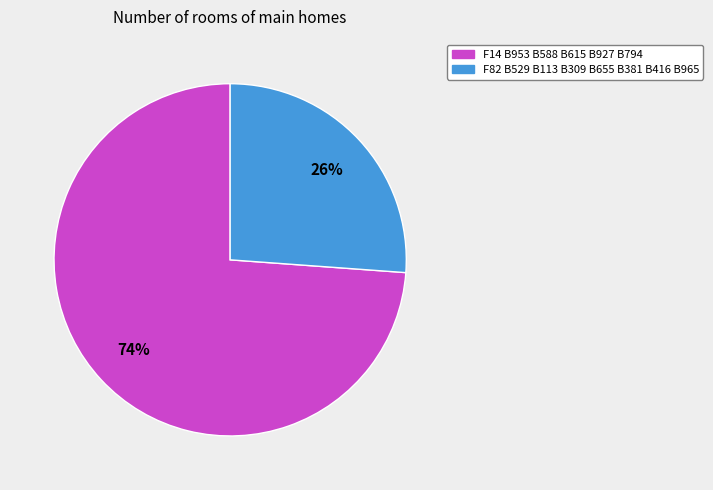

Approximately how many times larger is the value at F14 B953 B588 B615 B927 B794 compared to F82 B529 B113 B309 B655 B381 B416 B965?

2.8